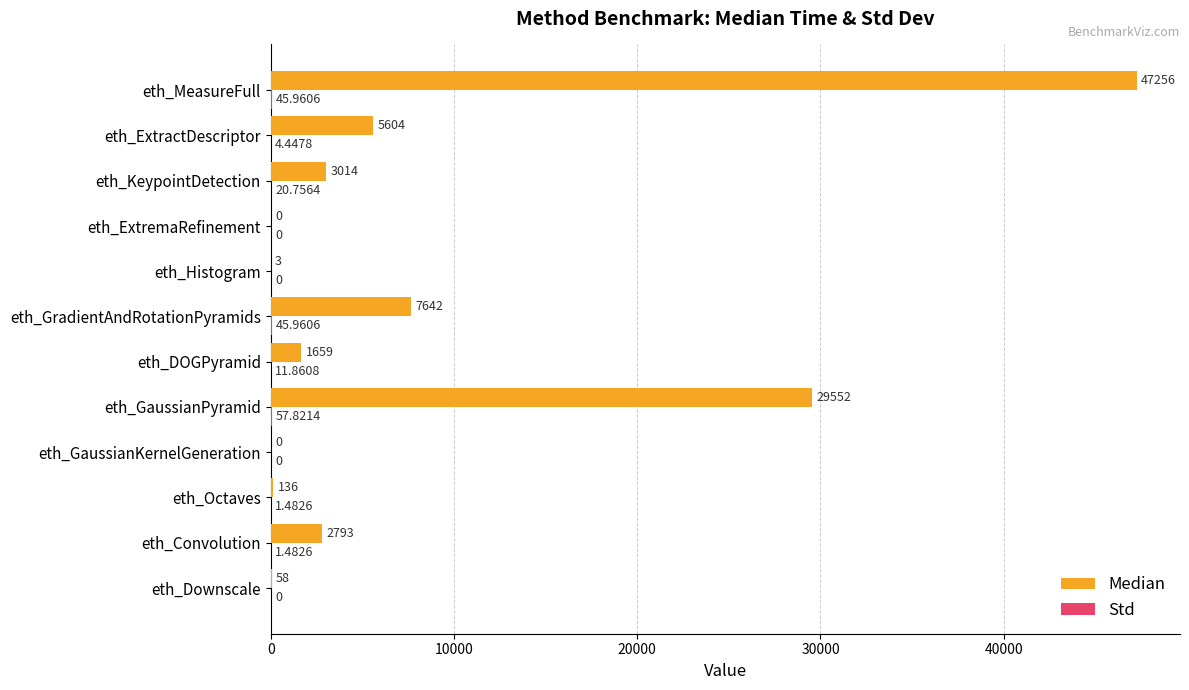

Which category has the highest value across all series?

eth_MeasureFull